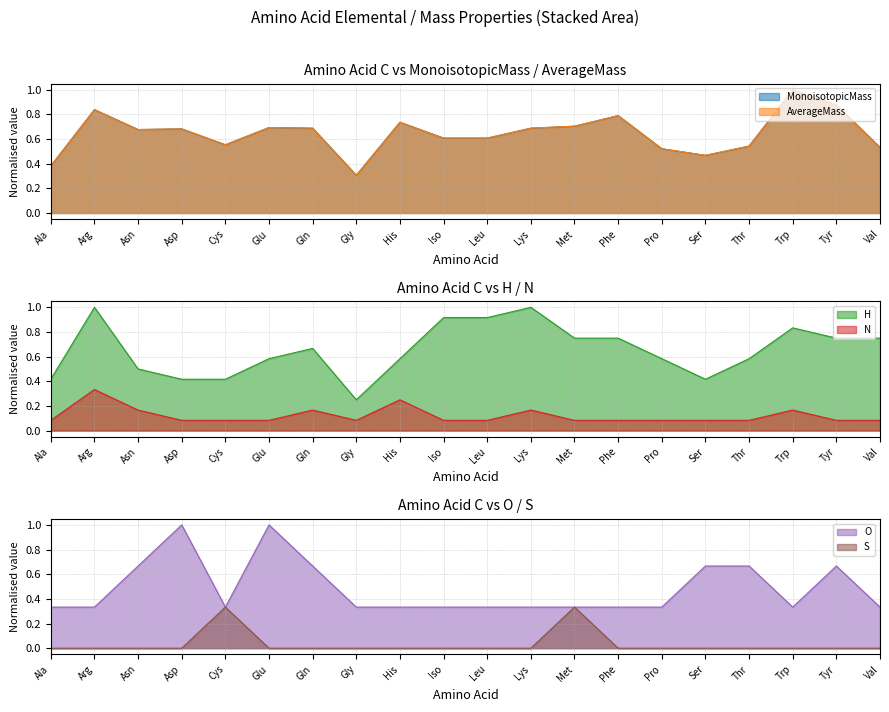

In O, how many points are higher than both neighbors (excluding endpoints)?

3